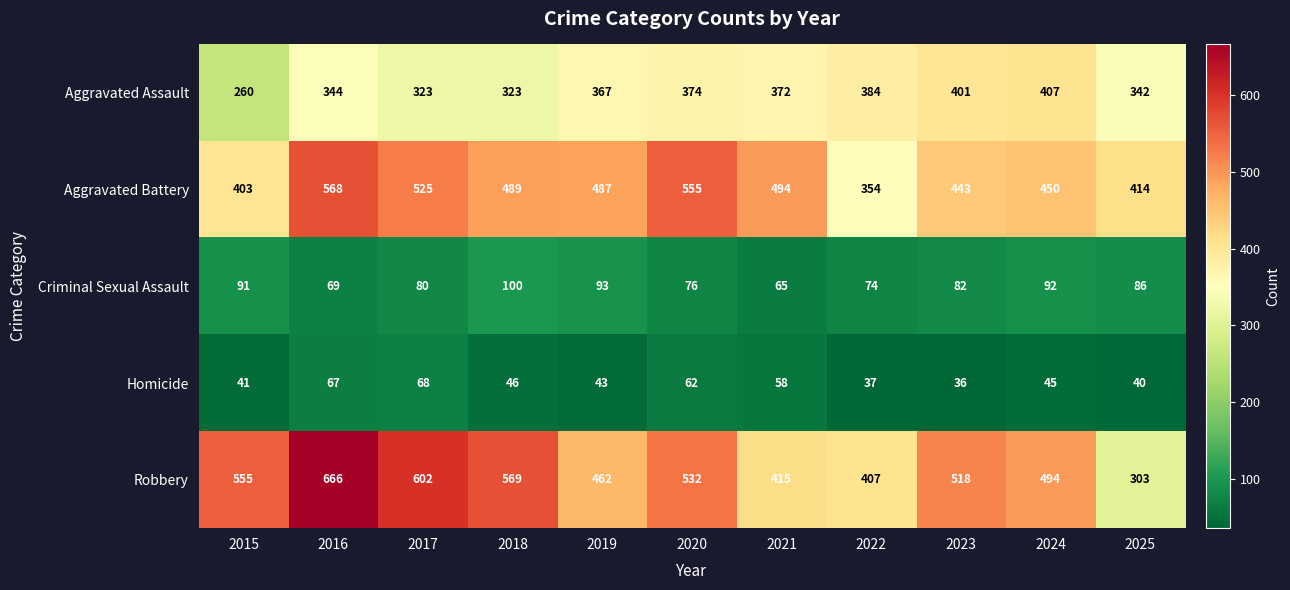

Which series has the largest total across all categories?

Robbery